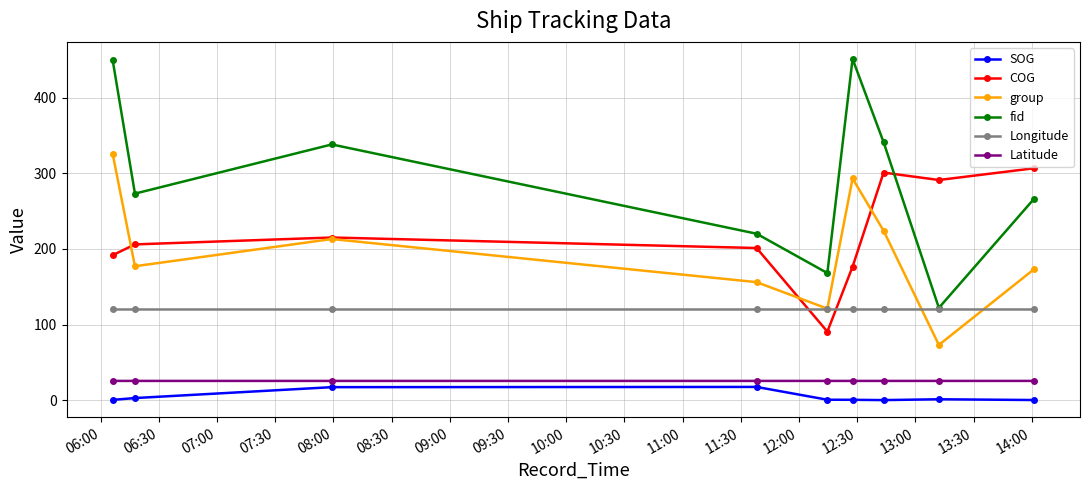

Which series has the largest total across all categories?

fid